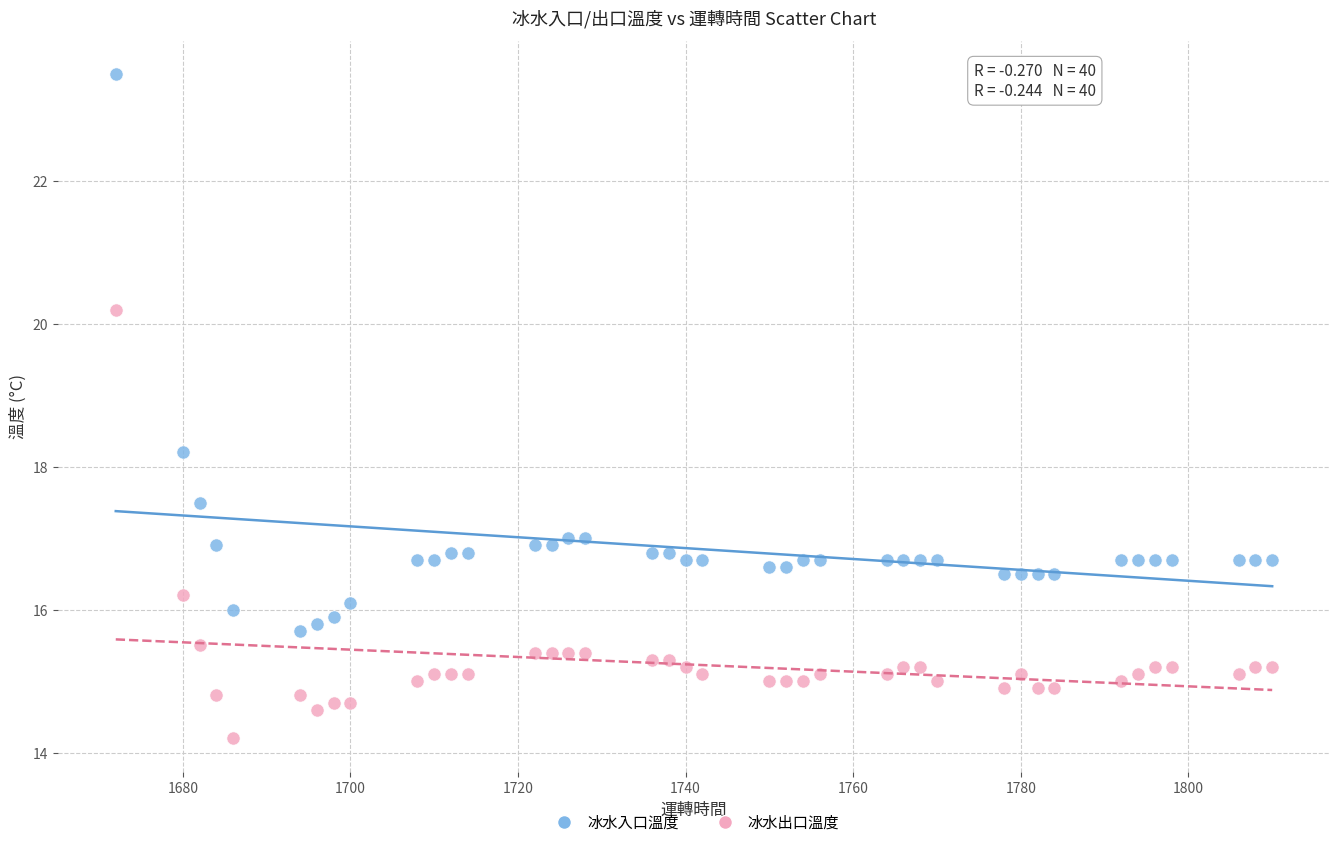

What are all the series names shown in the legend?

冰水入口溫度, 冰水出口溫度